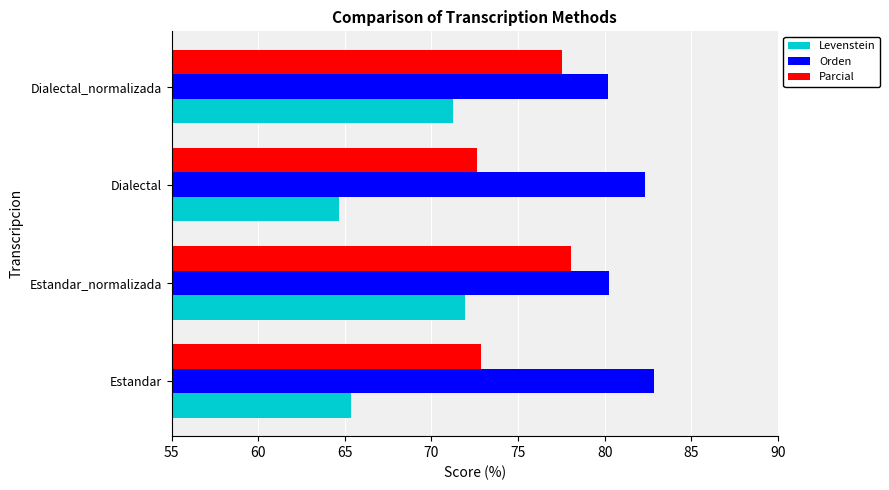

Which series has the widest spread of values?

Levenstein